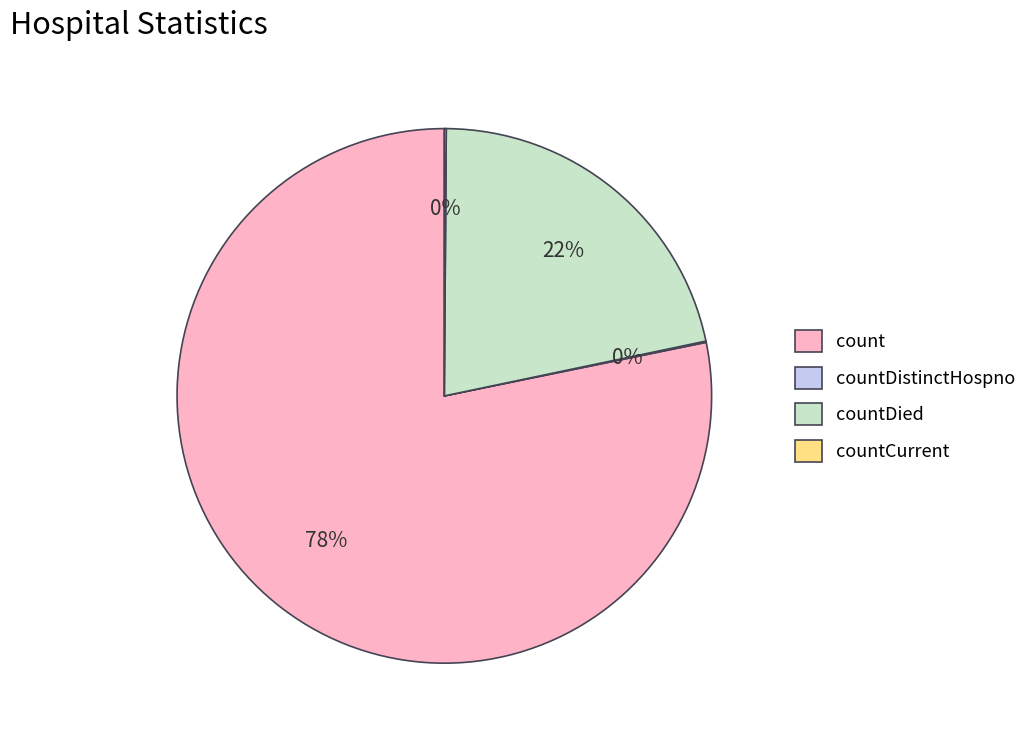

Which slice is the largest?

count